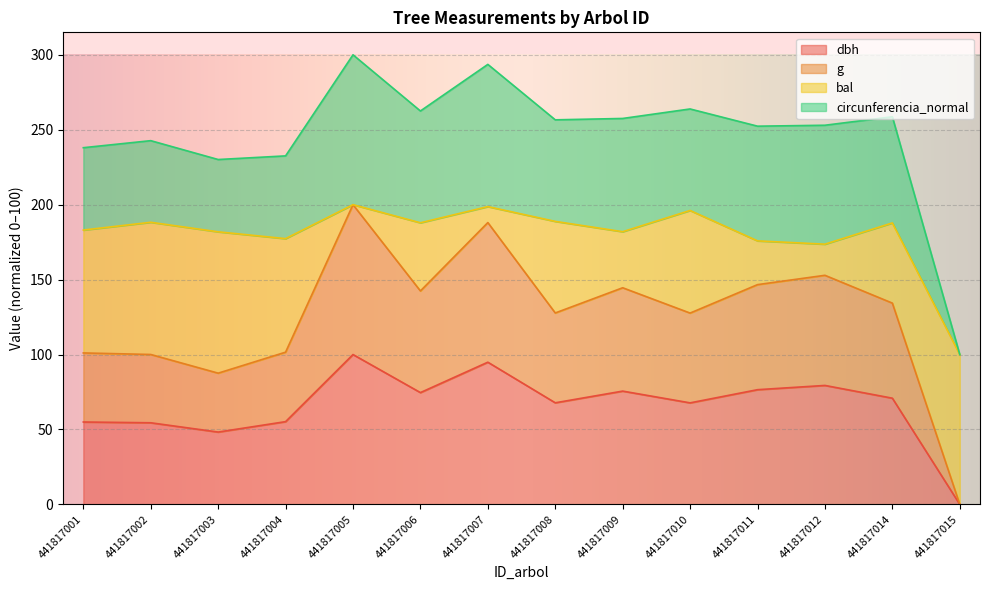

Does the chart display data point markers on the line(s)?

No